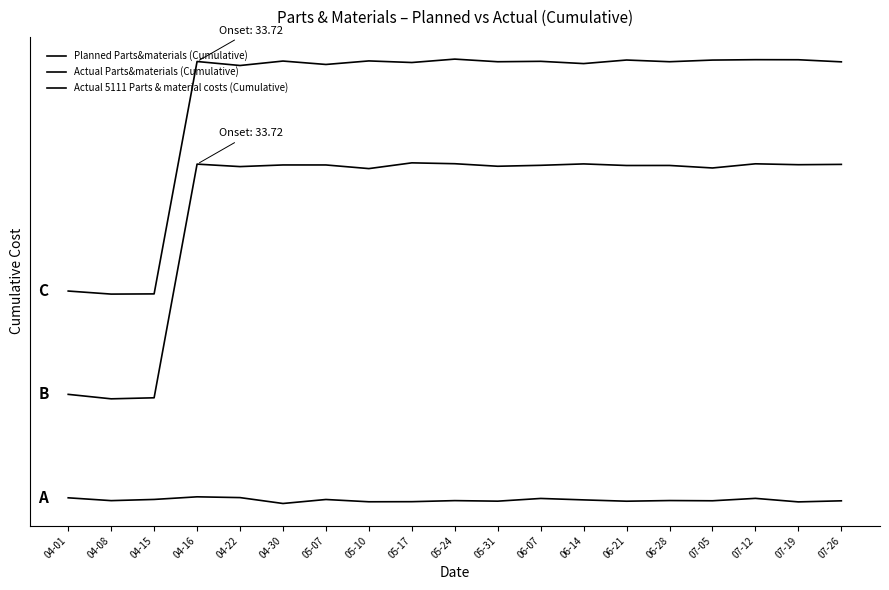

At which category is the sum across all series the highest?

07-12